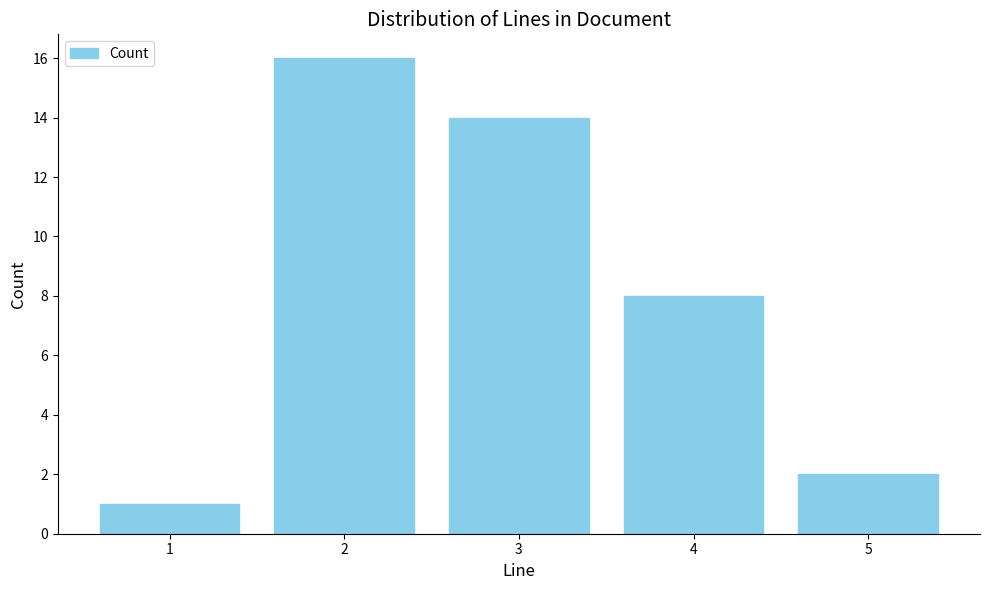

Reading left to right, transcribe all the data shown in this chart.

1	16	14	8	2